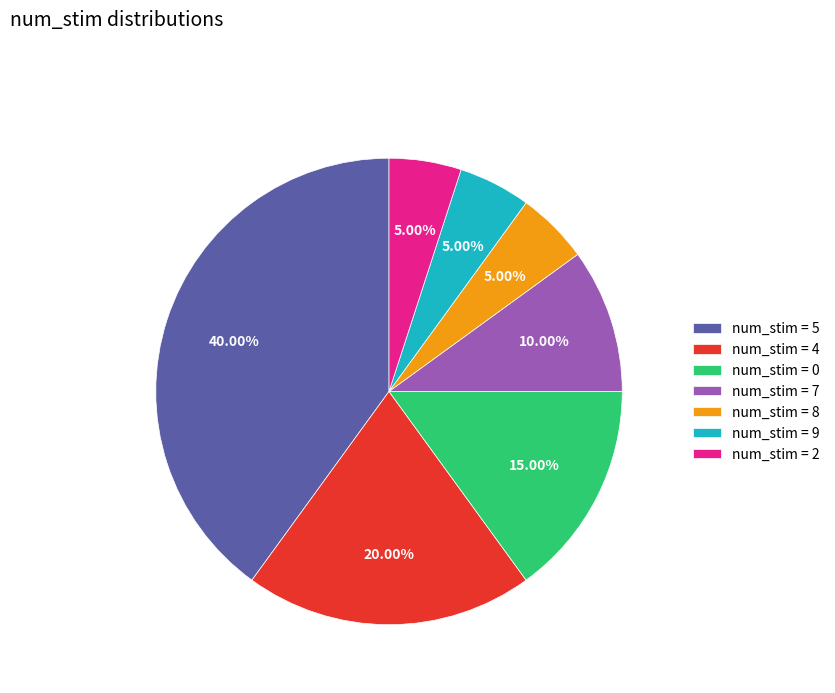

How many segments does this pie chart have?

7